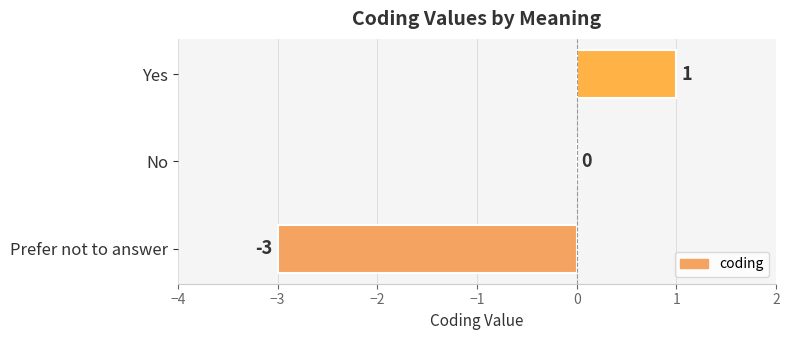

Are the bars horizontal?

Yes